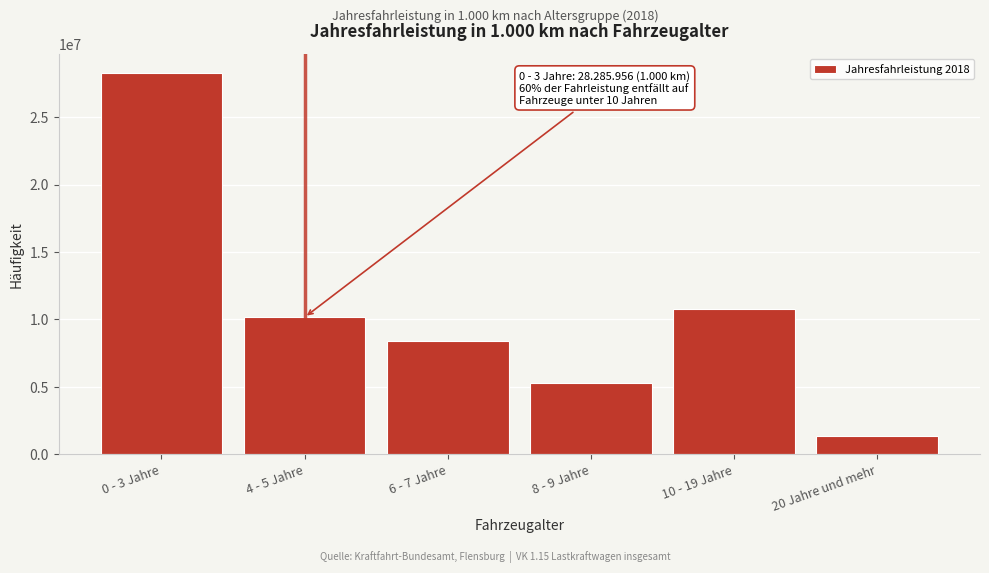

Reading left to right, extract all data points from this chart.

0 - 3 Jahre=28285956	4 - 5 Jahre=10156639	6 - 7 Jahre=8428802	8 - 9 Jahre=5282508	10 - 19 Jahre=10753334	20 Jahre und mehr=1353933